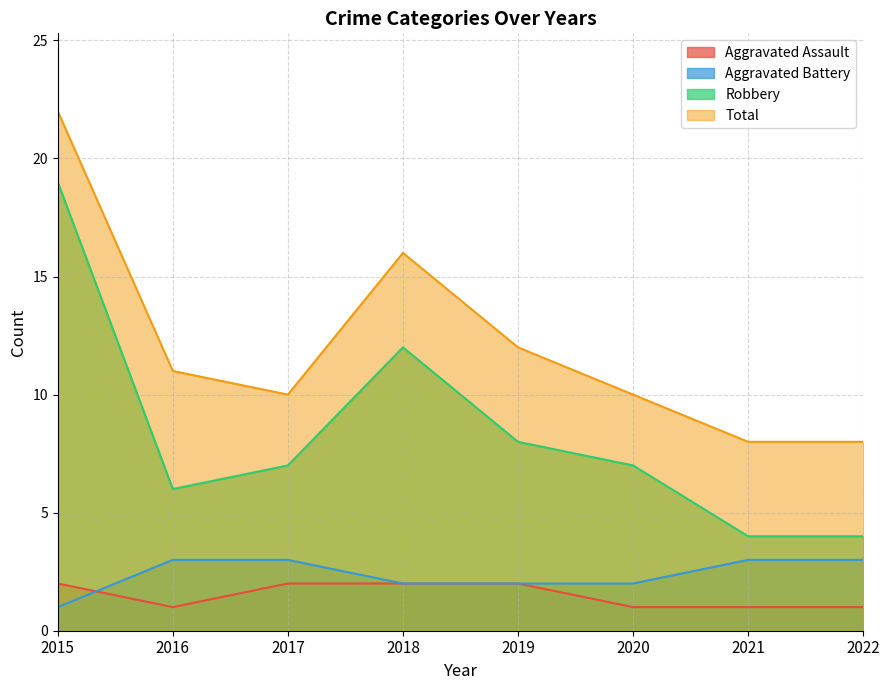

List the series in order of their peak value, lowest first.

Aggravated Assault, Aggravated Battery, Robbery, Total